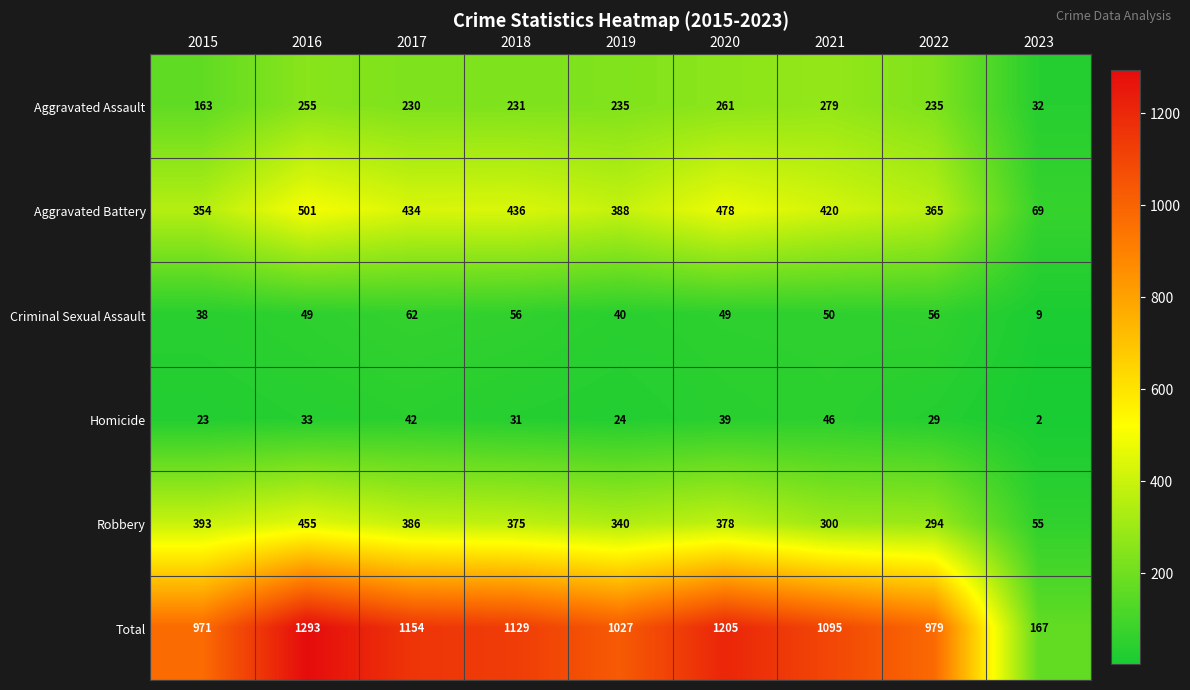

What is the difference between the maximum and minimum values in the Homicide series?

44